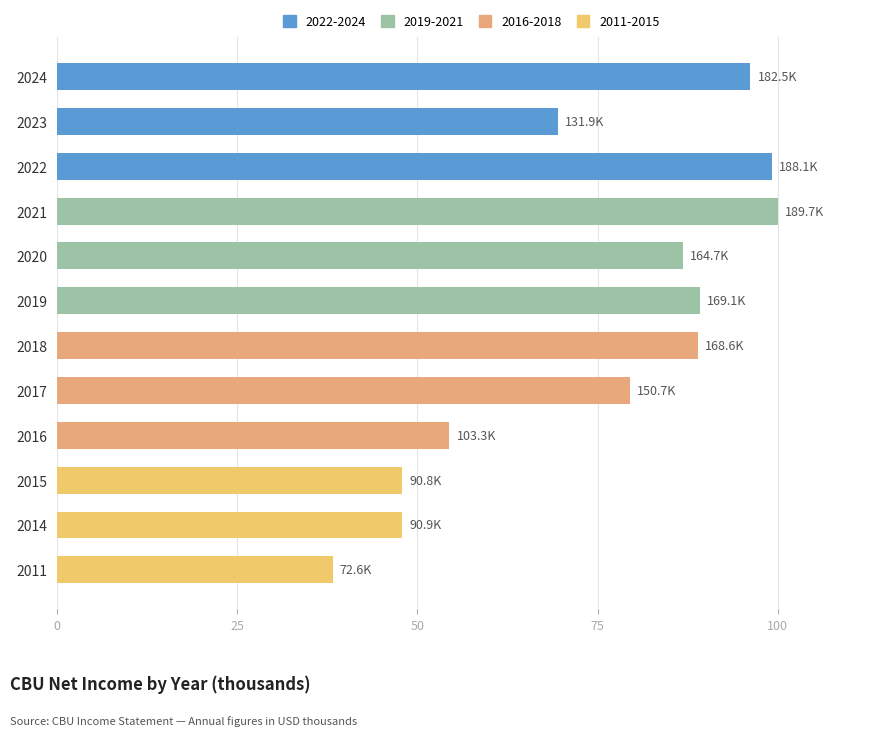

Between 2014 and 2021, which is larger?

2021